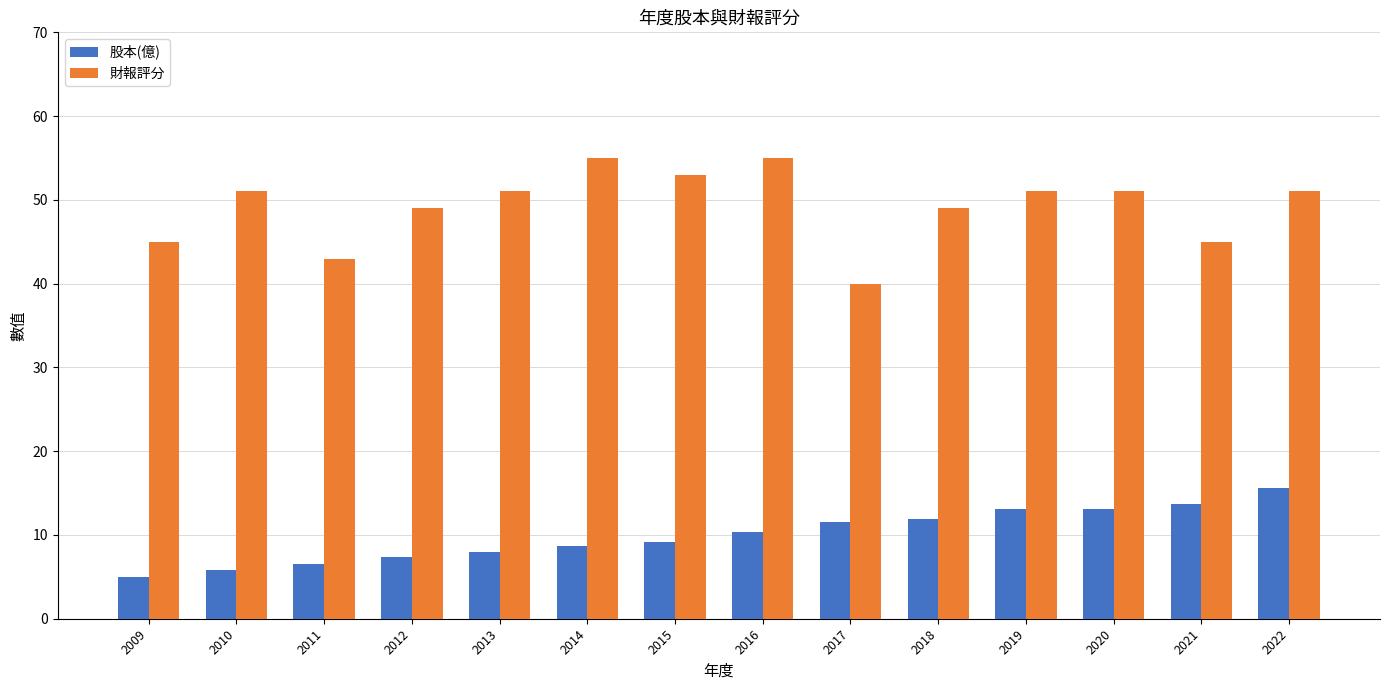

Rank the series by their average value, from lowest to highest.

股本(億), 財報評分